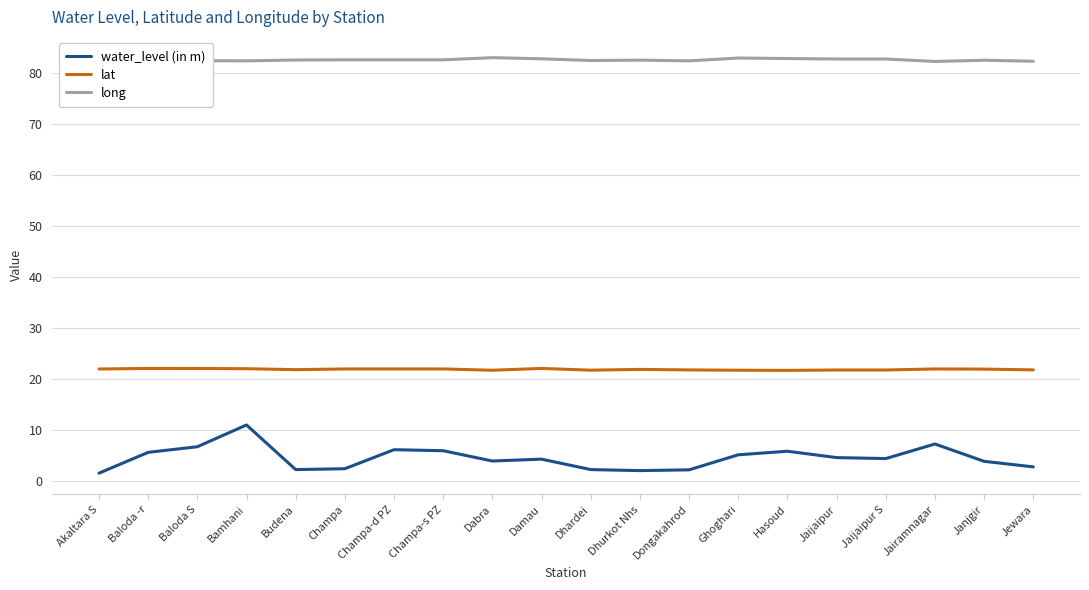

True or false: long and water_level (in m) cross at least once.

False